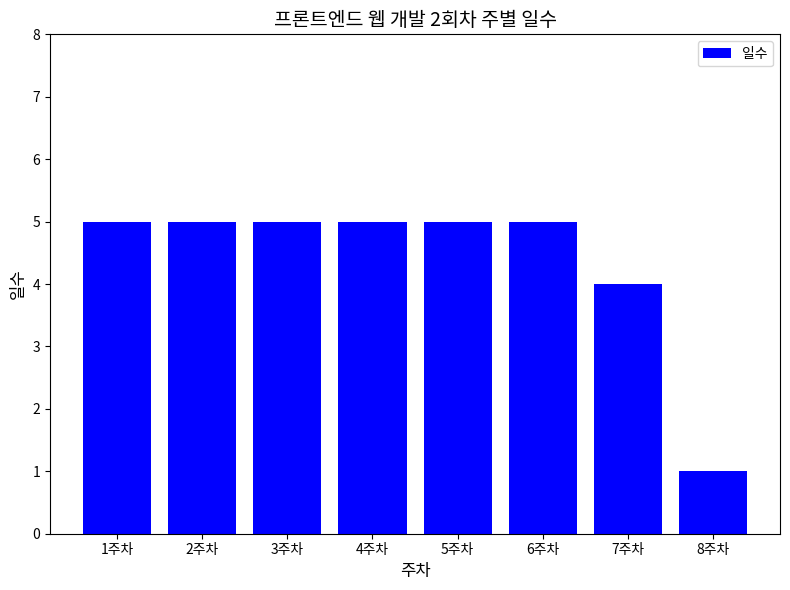

Reading left to right, what are all the values shown in this chart?

5	5	5	5	5	5	4	1